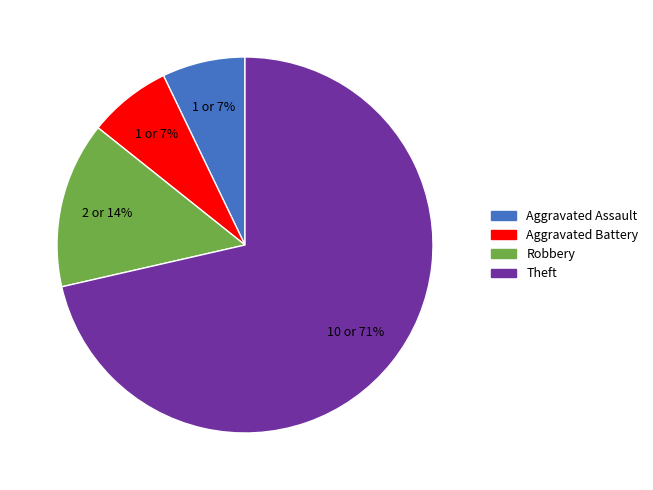

Is it true that Robbery is 21% of the pie?

False